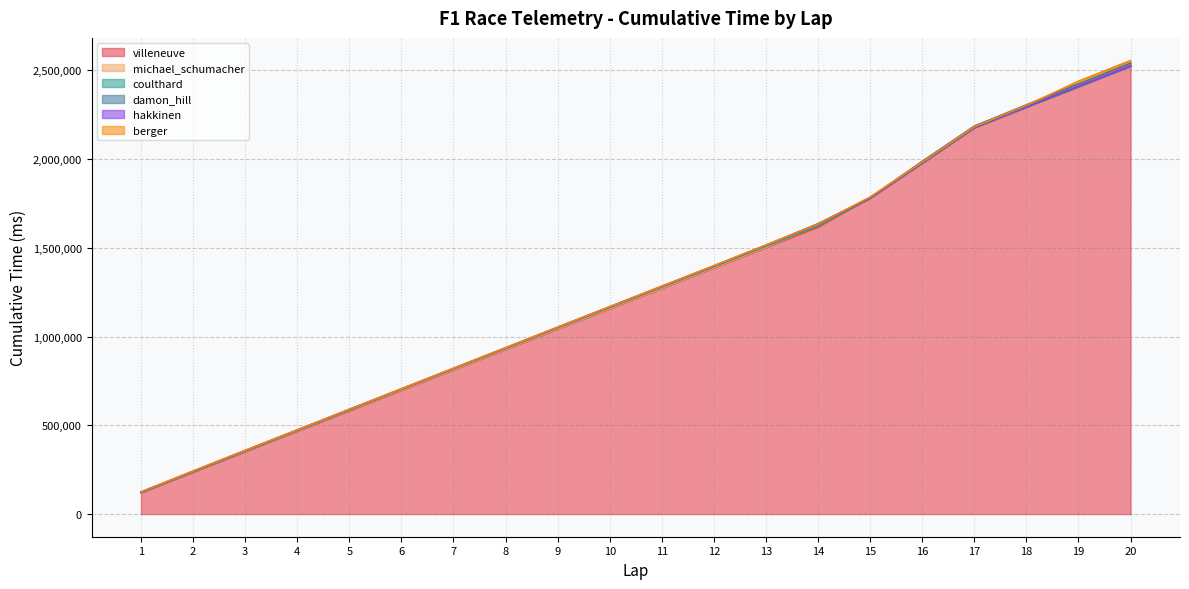

At how many categories does at least one series exceed 574226?

16